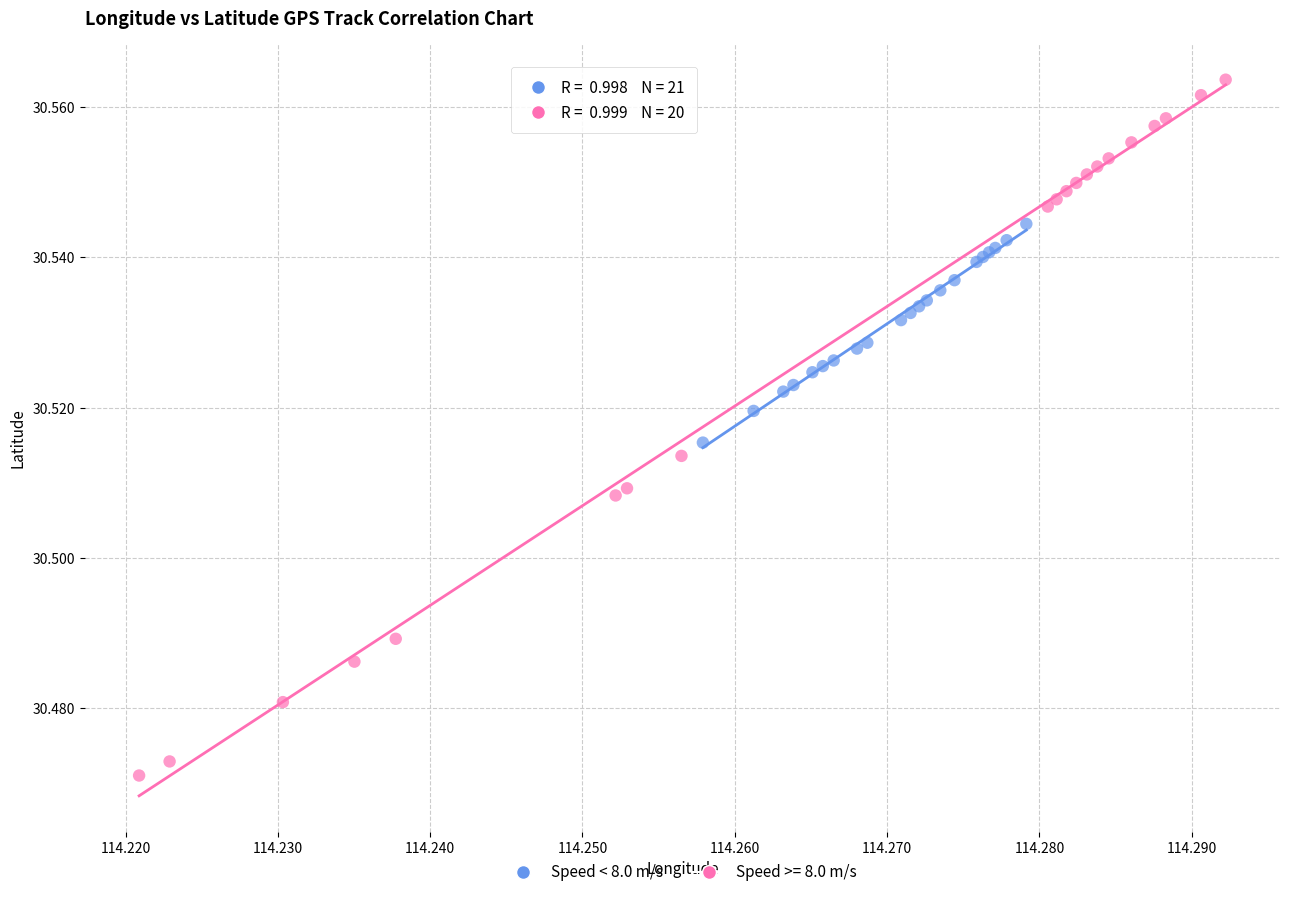

Which series has the widest spread of Y values?

Speed >= 8.0 m/s